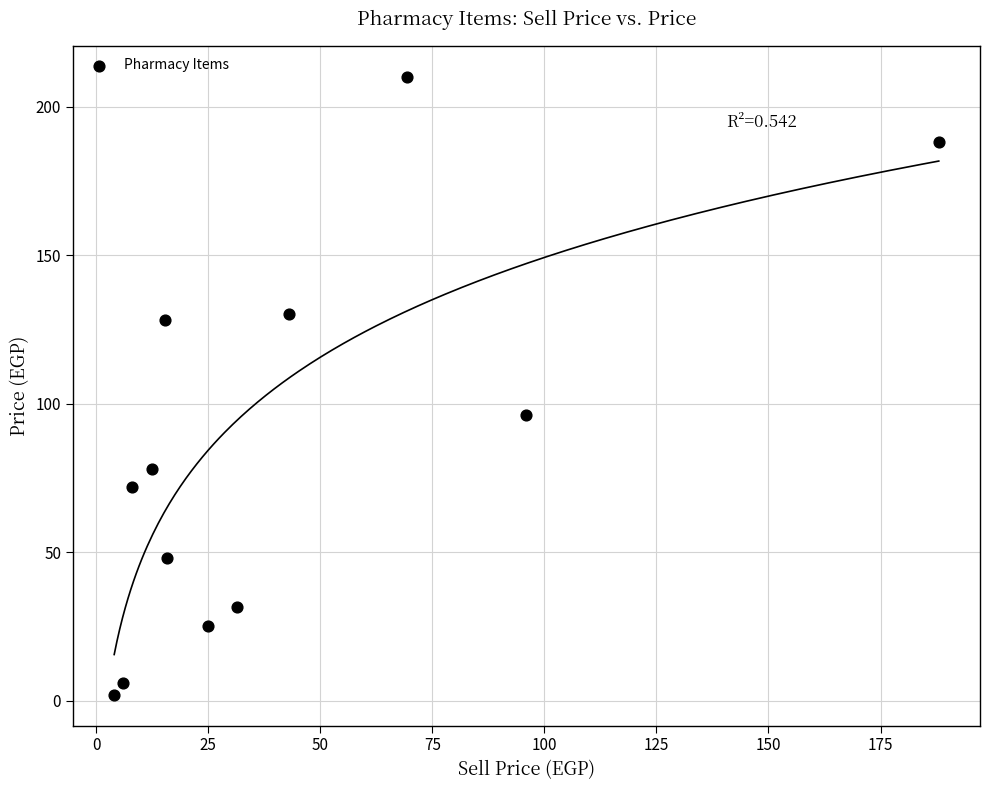

What Y value in the scatter plot is closest to 106?

96.0